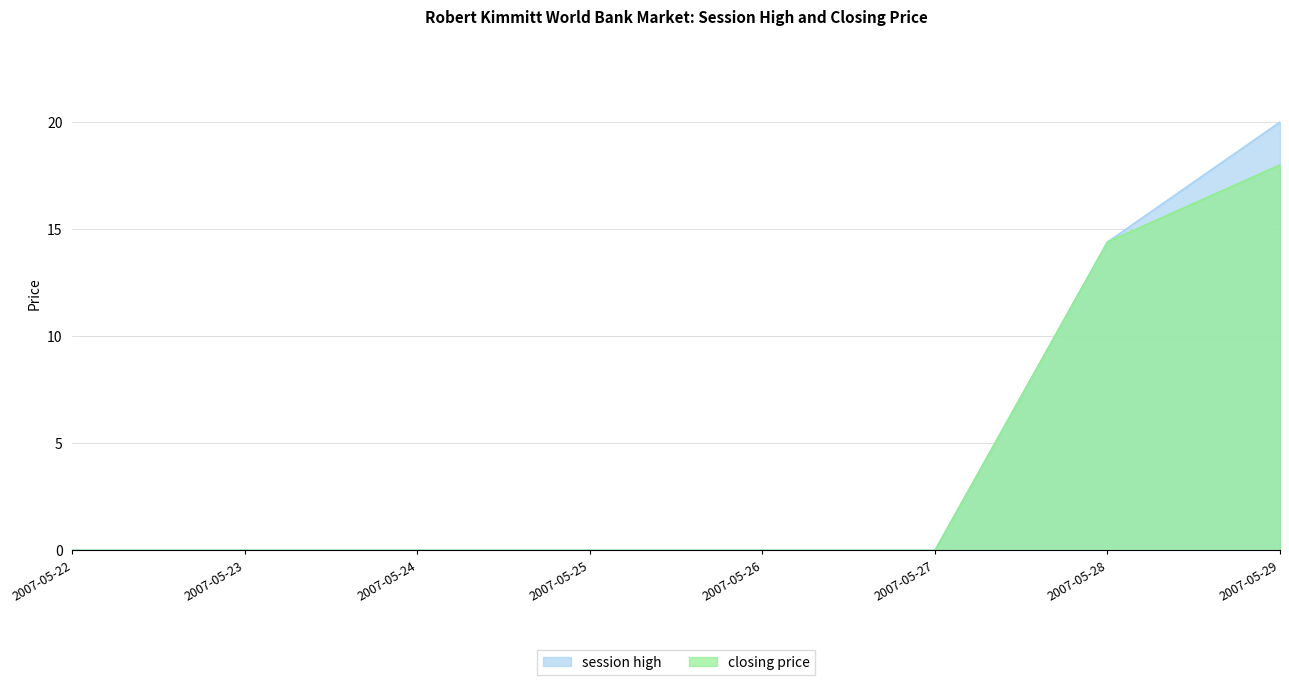

Reading right to left, what are all the values shown in this chart?

session high: 2007-05-29=20.0	2007-05-28=14.4	2007-05-27=0.0	2007-05-26=0.0	2007-05-25=0.0	2007-05-24=0.0	2007-05-23=0.0	2007-05-22=0.0
closing price: 2007-05-29=18.0	2007-05-28=14.4	2007-05-27=0.0	2007-05-26=0.0	2007-05-25=0.0	2007-05-24=0.0	2007-05-23=0.0	2007-05-22=0.0